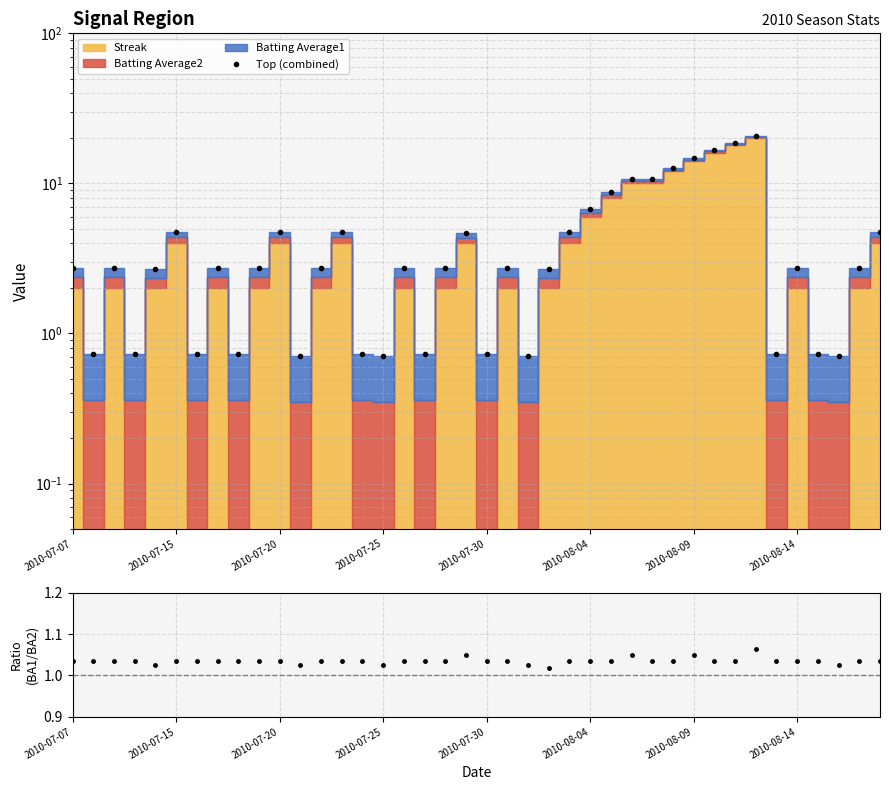

How many lines are shown in the chart?

2